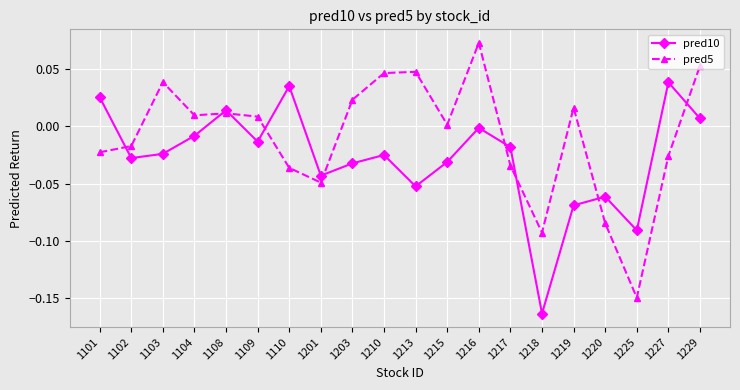

Which category has the lowest value across all series?

1218